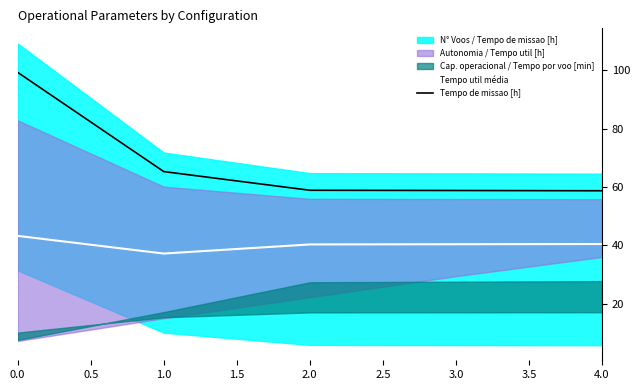

What is the highest value of the Tempo de missao [h] series?

99.3